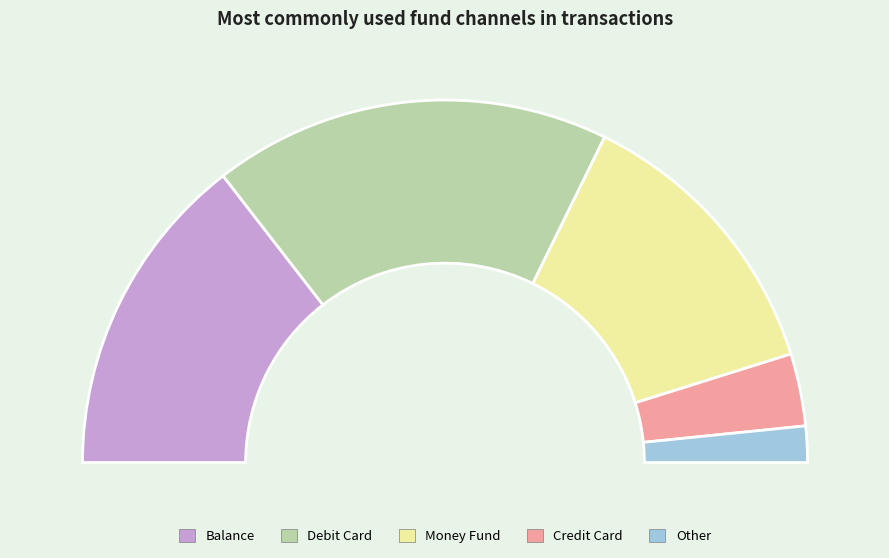

To the nearest percent, what portion does moneyfund represent?

26%